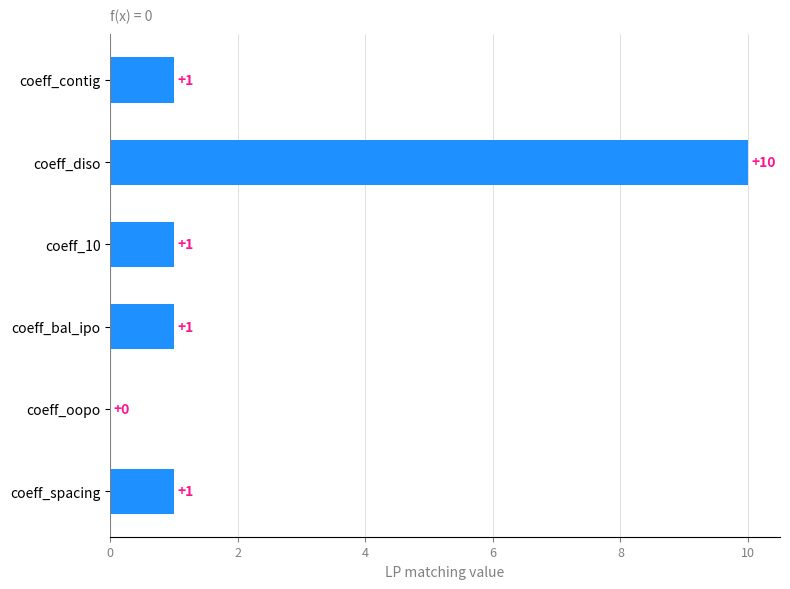

What is the ratio of the value at coeff_spacing to the value at coeff_bal_ipo?

1.0